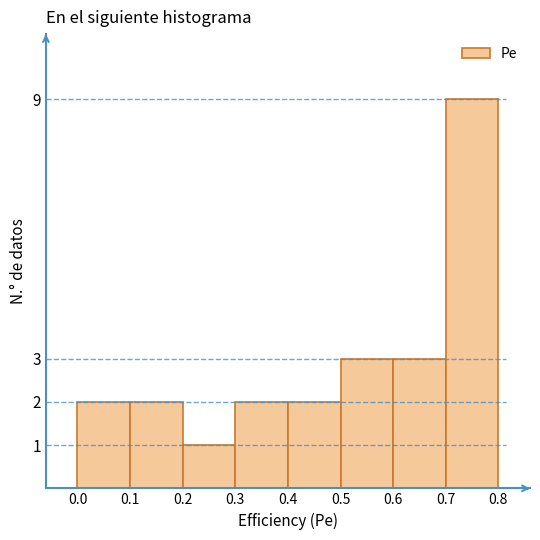

Reading left to right, list every bar in this chart as the range it spans on the x-axis followed by its height. The values are not printed on the chart, so give them approximately, as read against the axis.

0.0 to 0.1: 2
0.1 to 0.2: 2
0.2 to 0.3: 1
0.3 to 0.4: 2
0.4 to 0.5: 2
0.5 to 0.6: 3
0.6 to 0.7: 3
0.7 to 0.8: 9